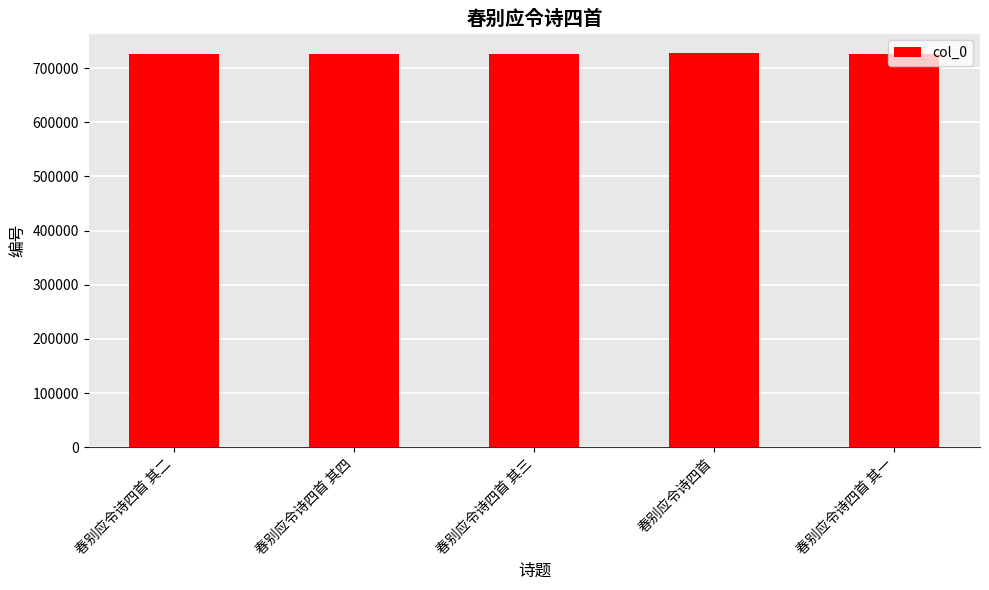

What is the approximate value at 春别应令诗四首 其一?

726204